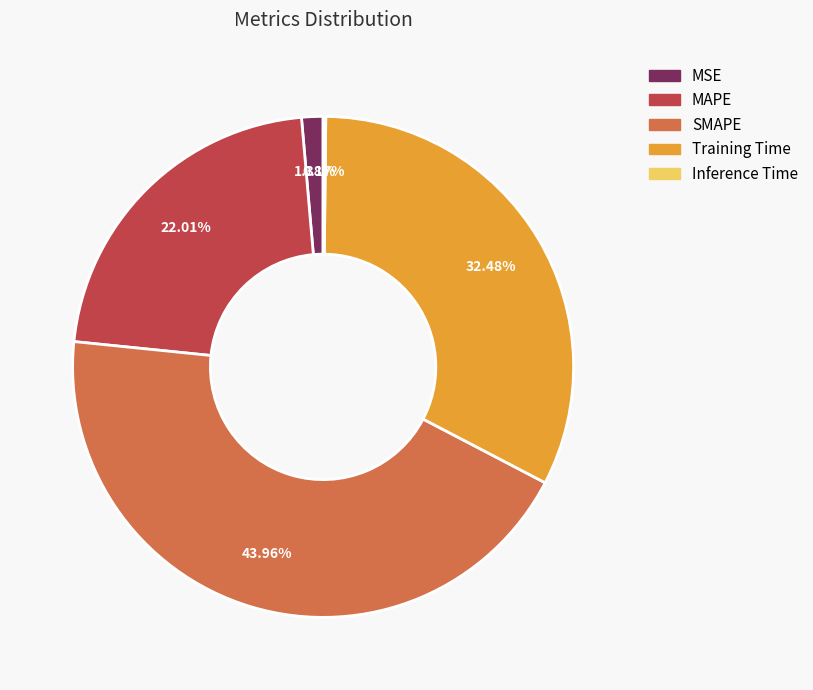

Is it true that MSE is 7% of the pie?

False